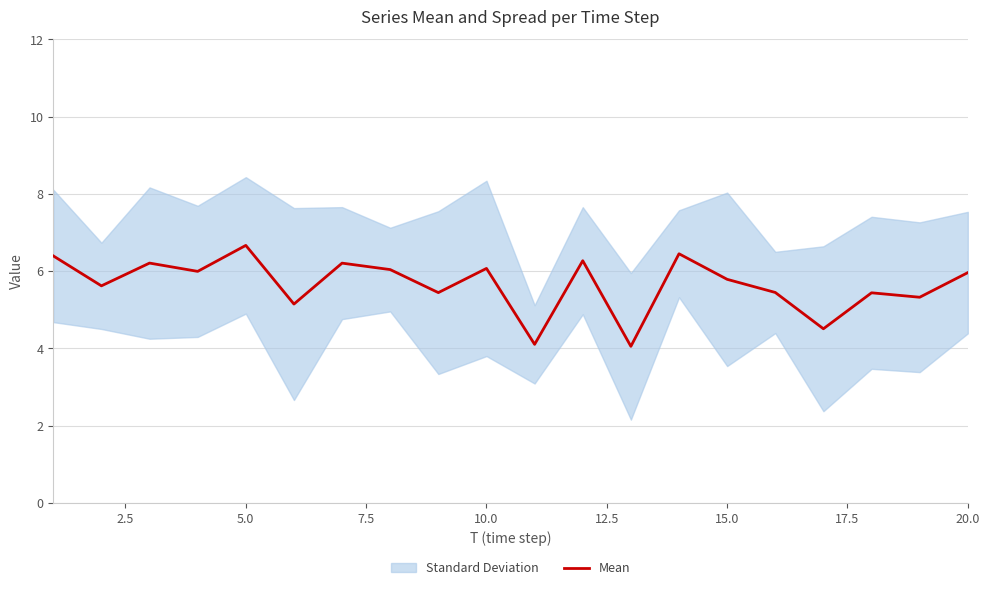

What is the highest value of the Mean series?

6.7